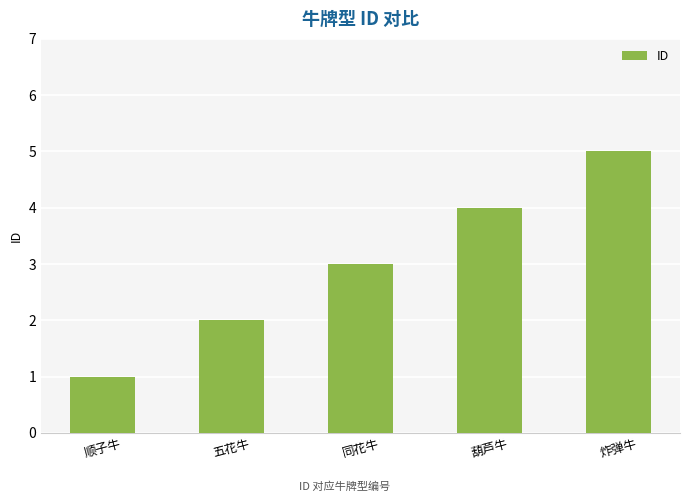

How many values are below 3?

2